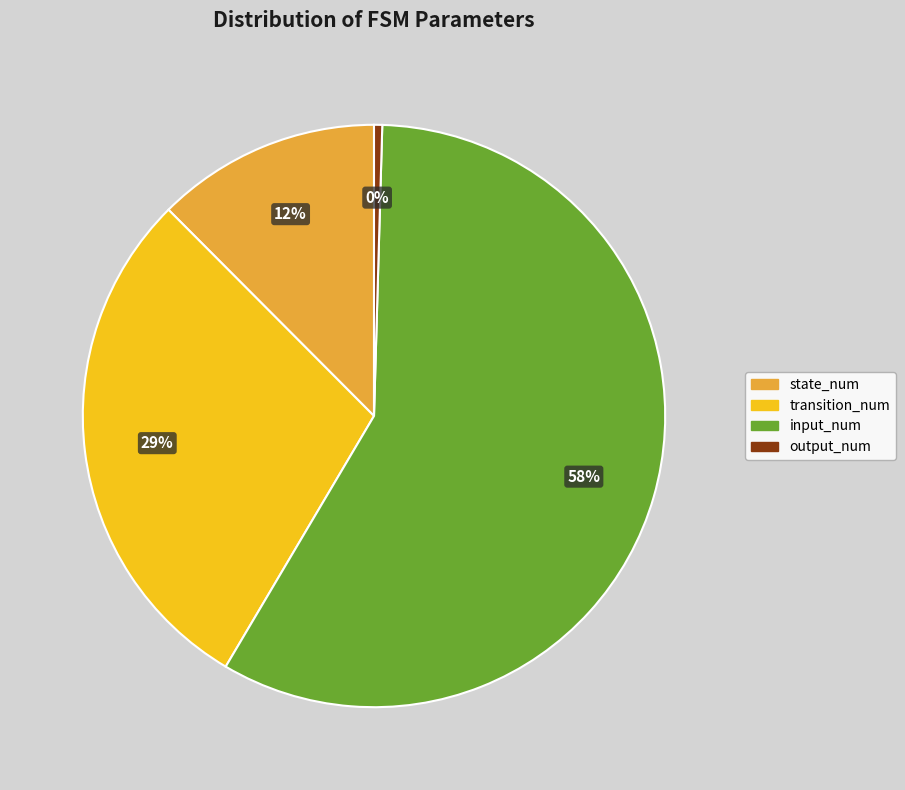

Which category has the biggest portion of the pie?

input_num